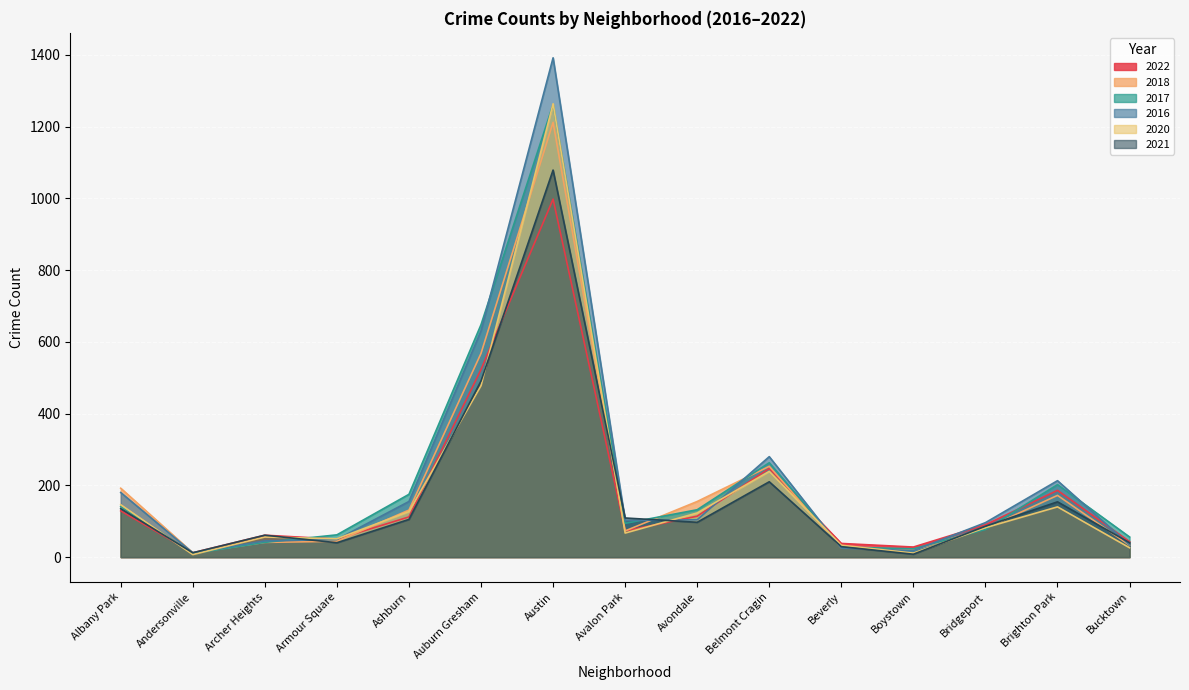

What is the maximum value shown in the chart?

1392